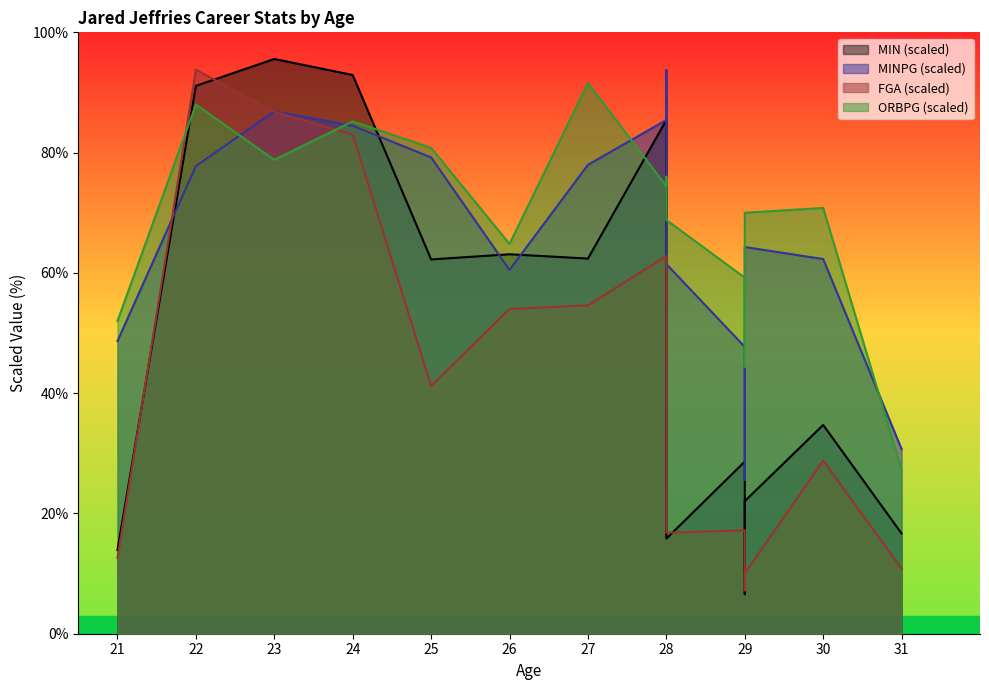

True or false: ORBPG has more than 0 points higher than both neighbors.

True